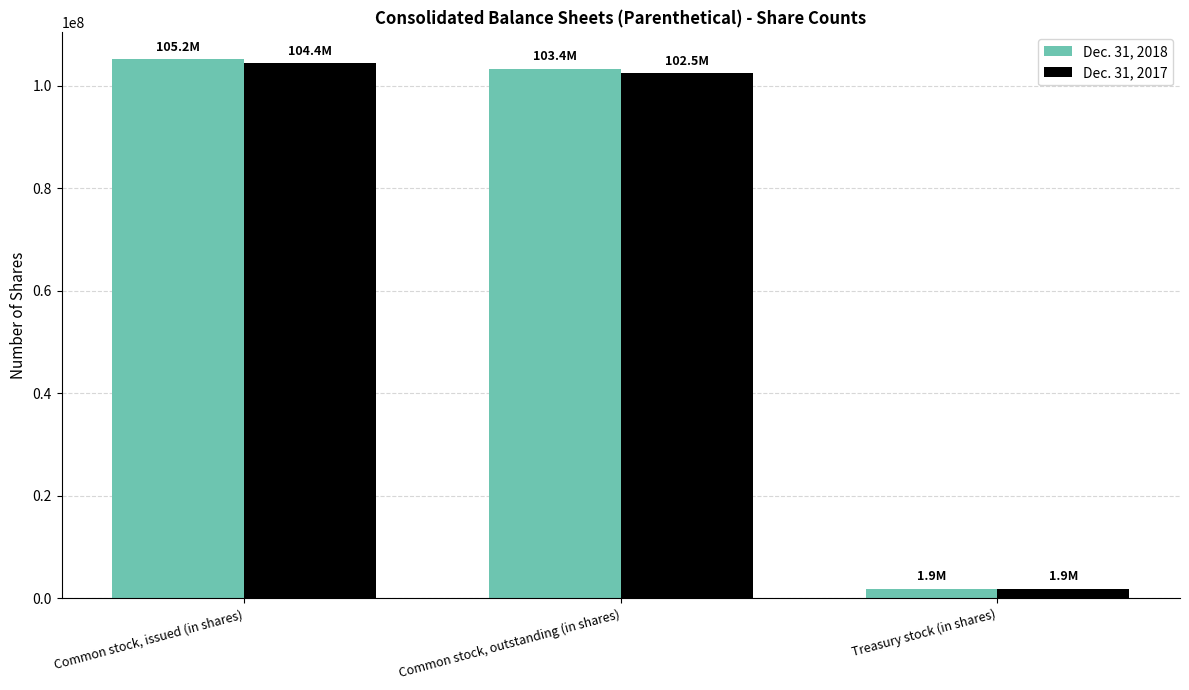

Reading left to right, list all the values displayed in this chart.

Dec. 31, 2018: 105200000	103400000	1900000
Dec. 31, 2017: 104400000	102500000	1900000